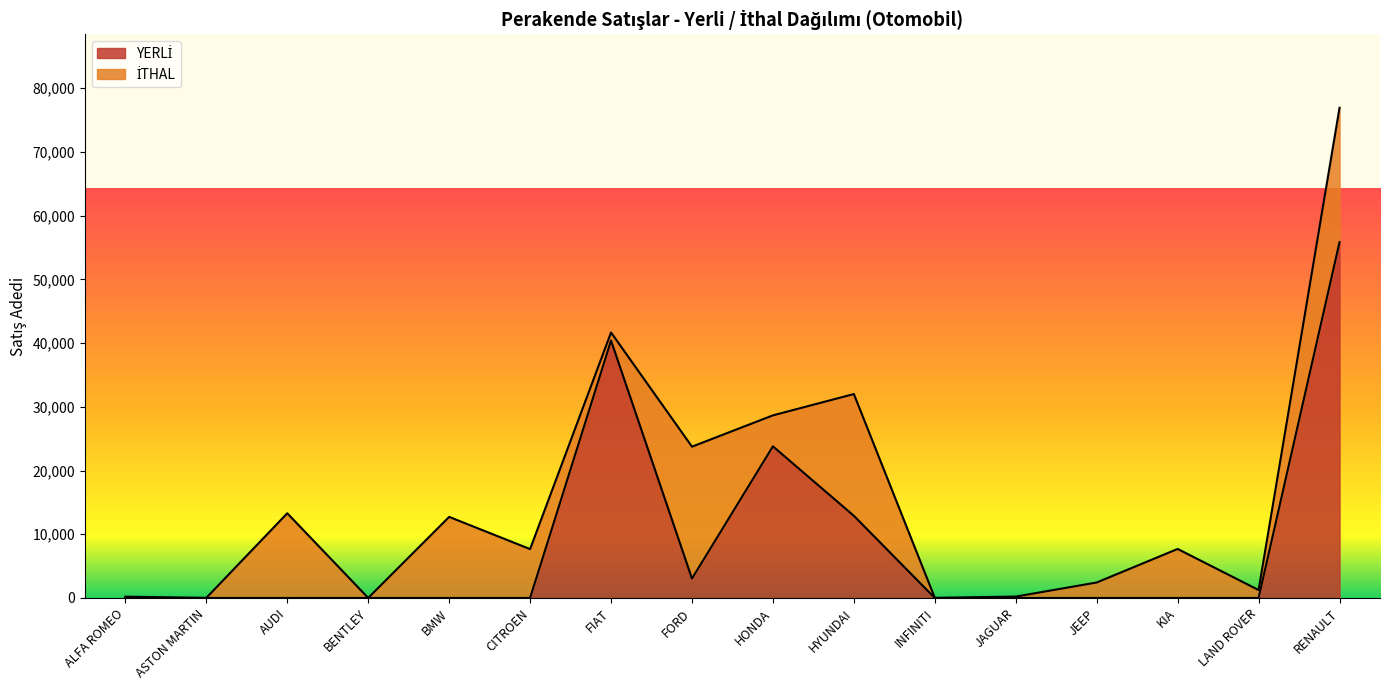

Which category has the highest value across all series?

RENAULT